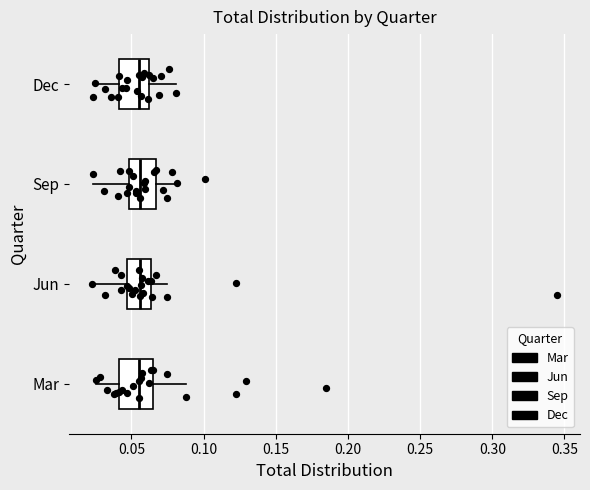

Reading bottom to top, read every box against the x-axis: the position of its median line, the range the box covers, and the ends of its whiskers. The values are not printed on the chart, so give them approximately, as read against the axis.

Mar: median 0.055, box 0.040 to 0.065, whiskers 0.025 to 0.090
Jun: median 0.055, box 0.045 to 0.065, whiskers 0.025 to 0.075
Sep: median 0.055, box 0.050 to 0.065, whiskers 0.025 to 0.080
Dec: median 0.055, box 0.040 to 0.060, whiskers 0.025 to 0.080